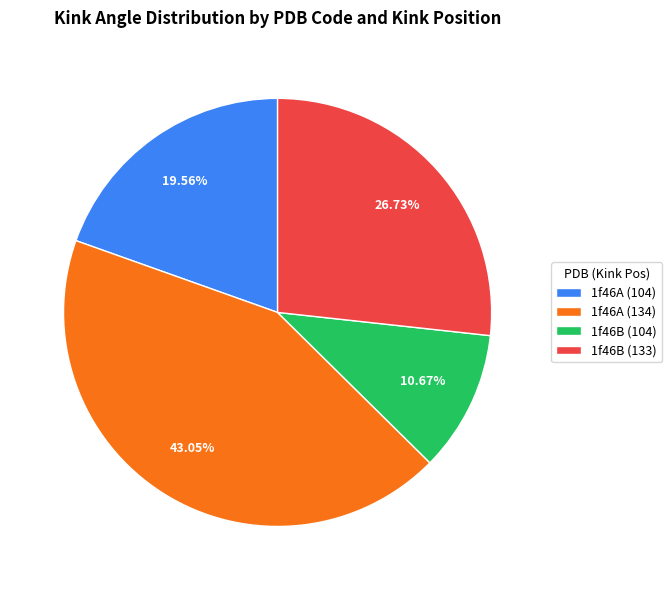

True or false: 1f46A (134) accounts for 43% of the total.

True